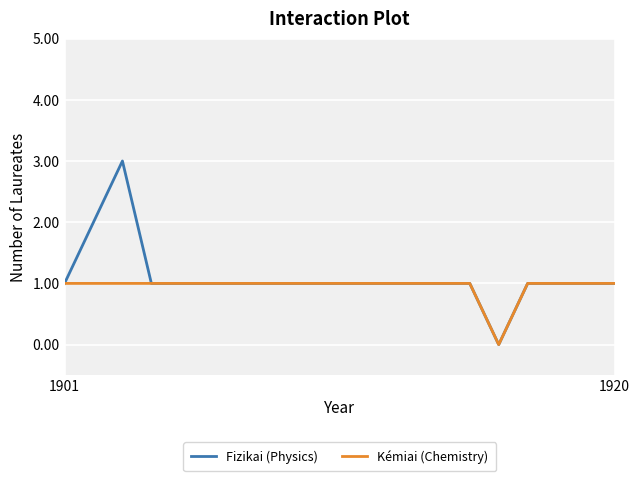

List the series in order of their overall mean, highest first.

Fizikai (Physics), Kémiai (Chemistry)